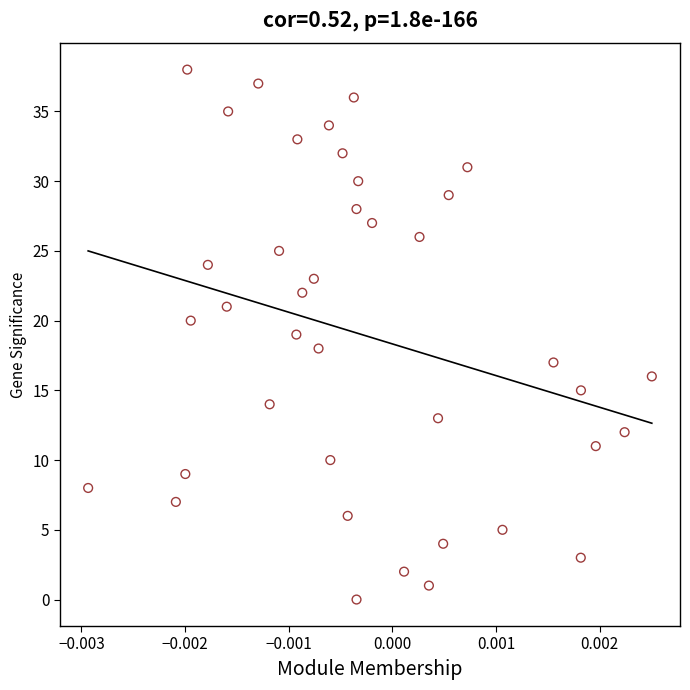

What is the range of Y values (max minus min)?

38